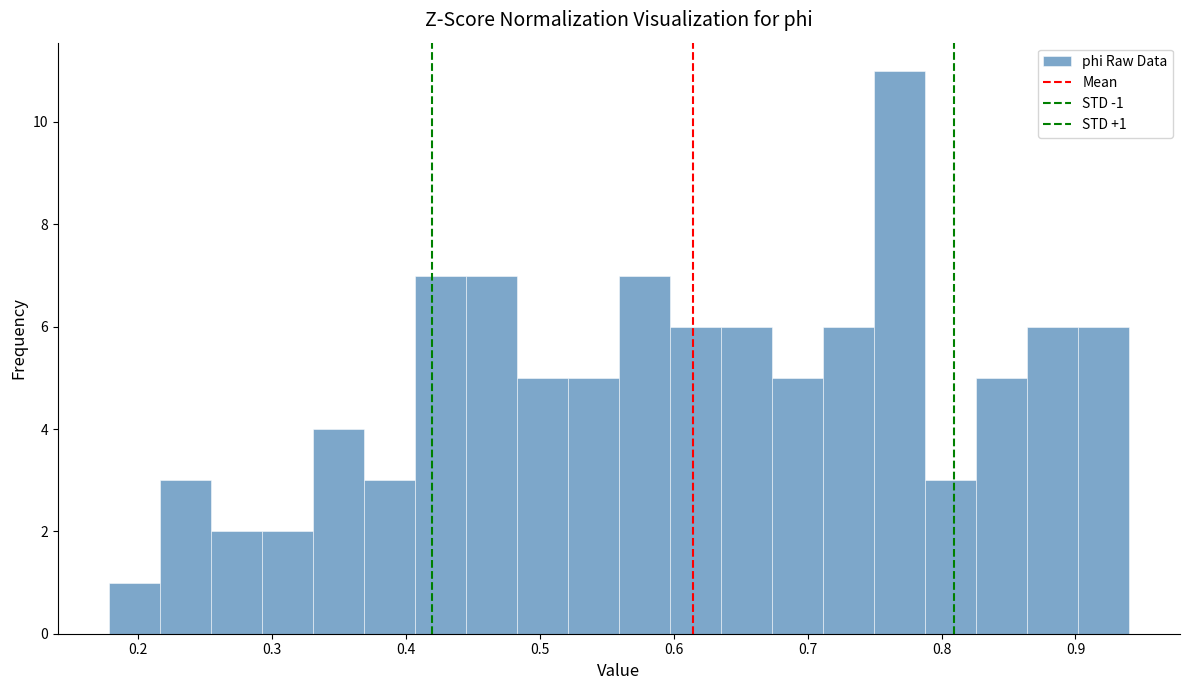

Around what value on the x-axis is the tallest bar? Give the approximate position of its centre, as read against the axis.

0.77